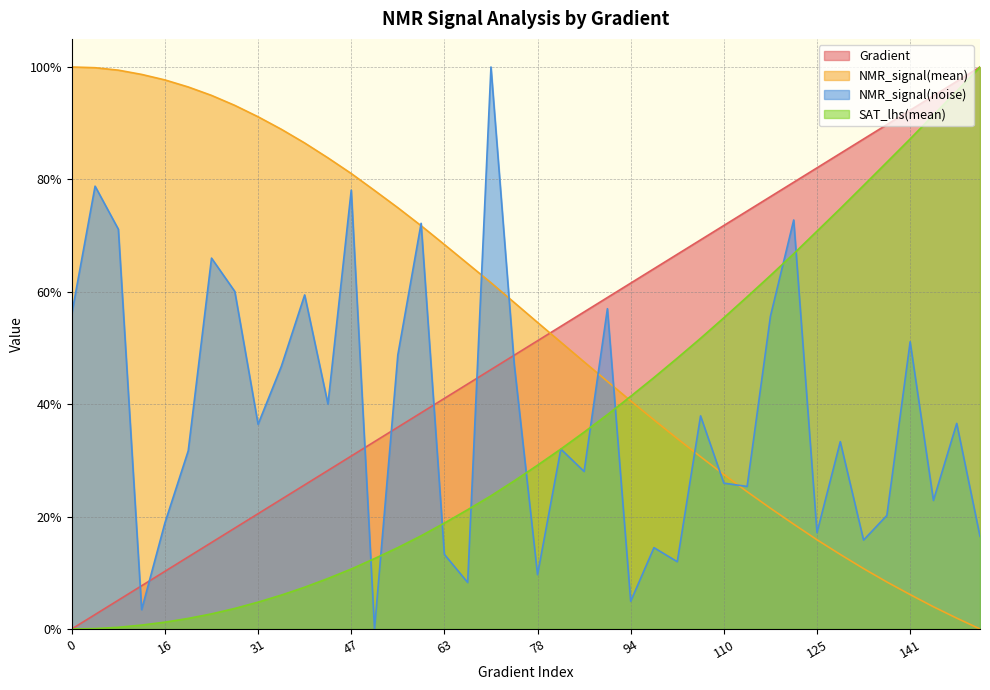

What is the sum of all Gradient values?

20.0